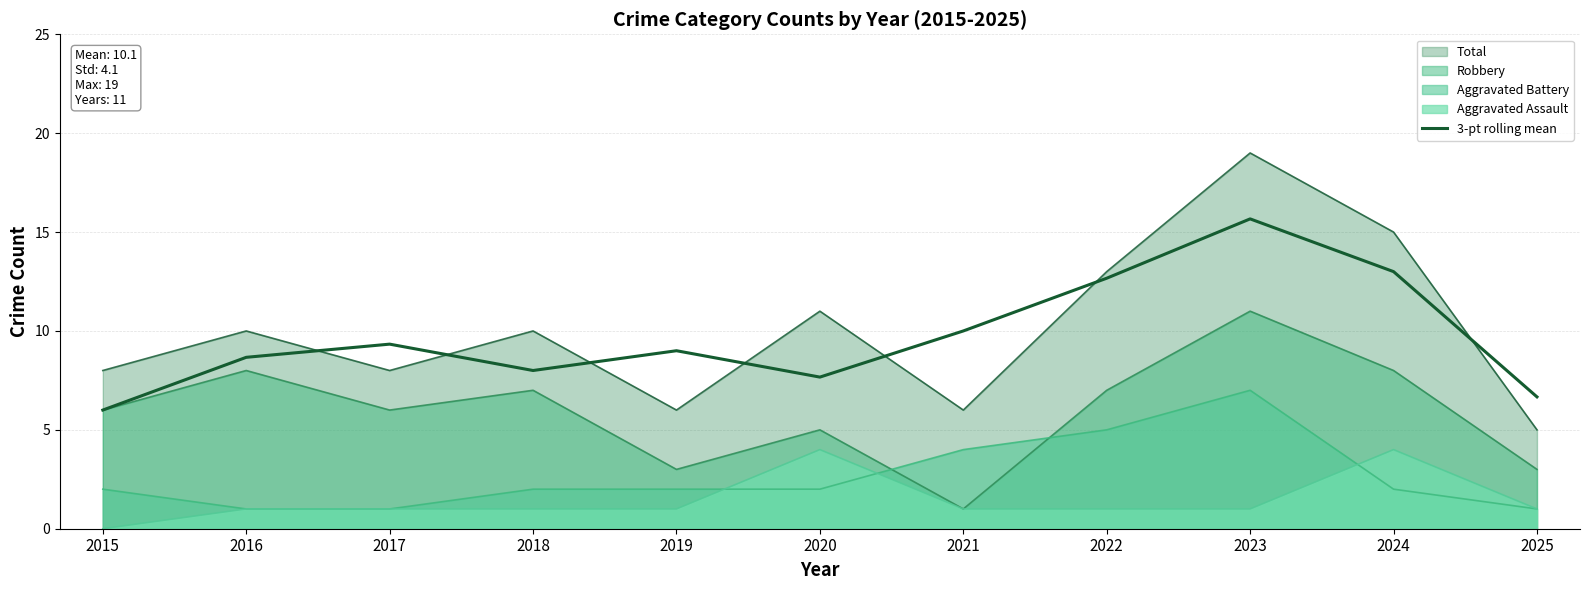

Is it true that the value at 2025 is 6.7?

True